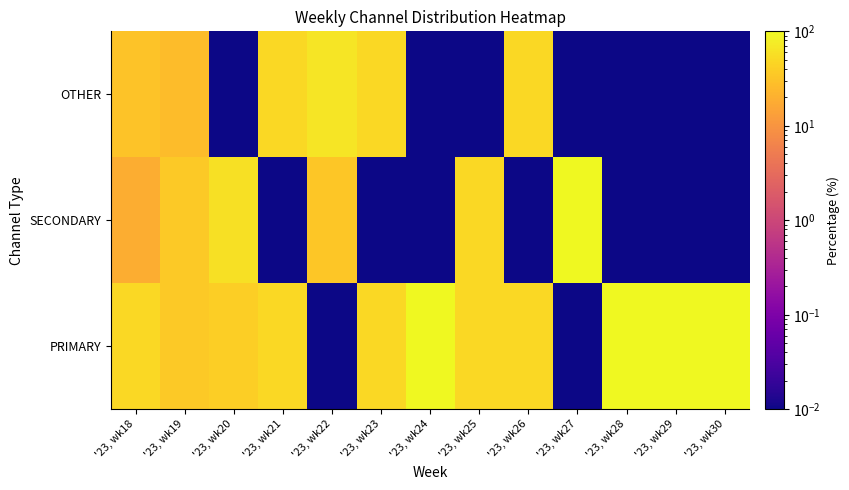

What is the total value across all series at '23, wk25?

100.0